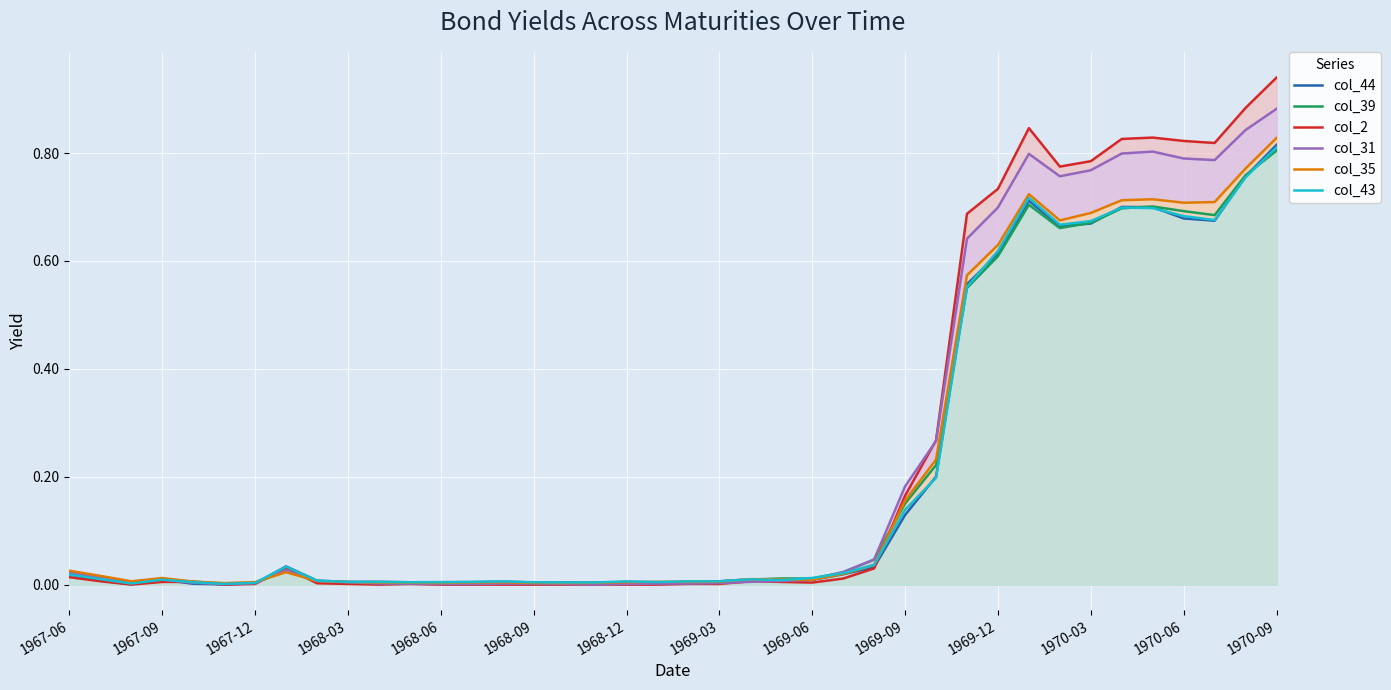

Which series has the largest total across all categories?

col_2